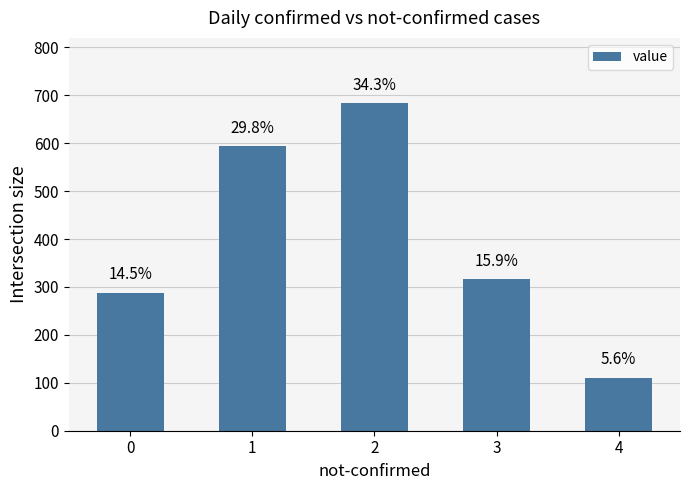

What is the value of the 2nd bar from the left?

593